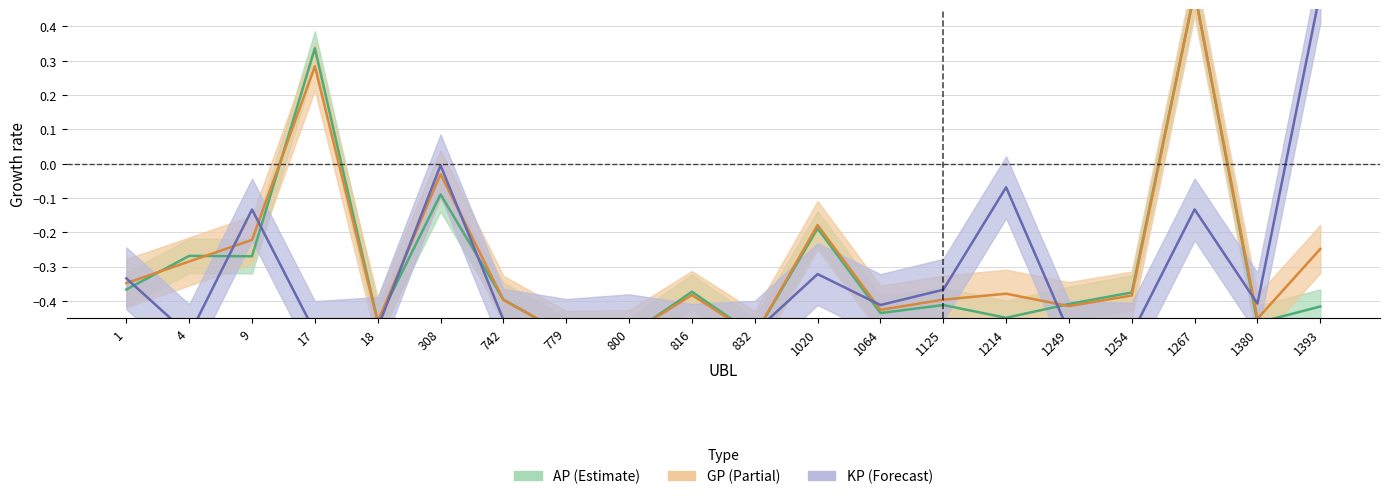

In GP, how many points are higher than both neighbors (excluding endpoints)?

6